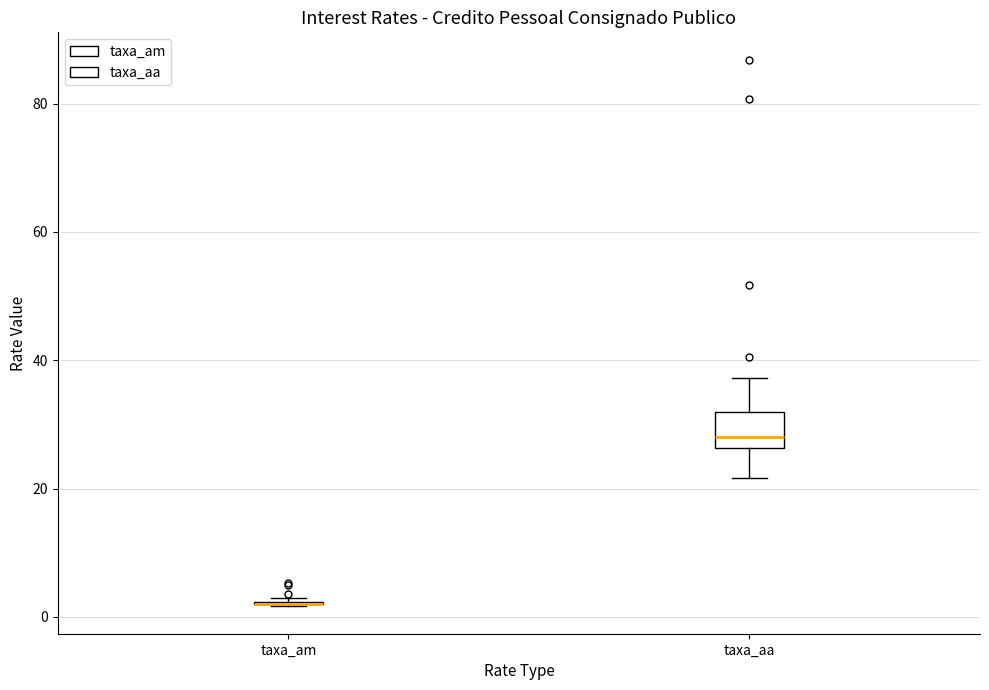

Where does the lower whisker of the box for taxa_aa end on the y-axis? The values are not printed on the chart, so give them approximately, as read against the axis.

22